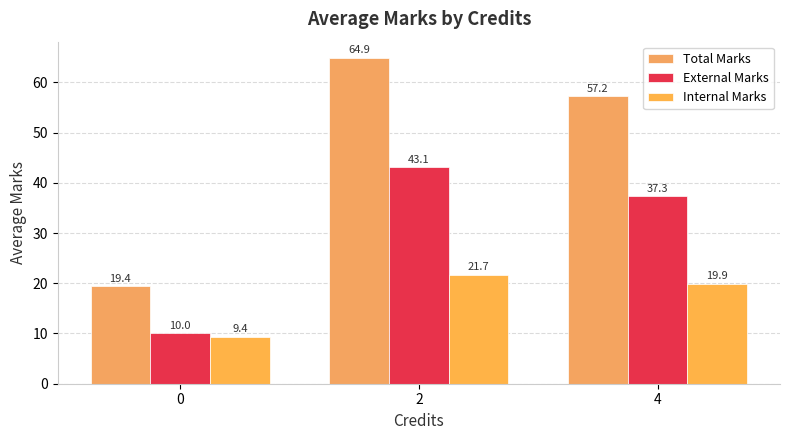

Reading left to right, list all the values displayed in this chart.

Total Marks: 0=19.4	2=64.9	4=57.2
External Marks: 0=10.0	2=43.1	4=37.3
Internal Marks: 0=9.4	2=21.7	4=19.9